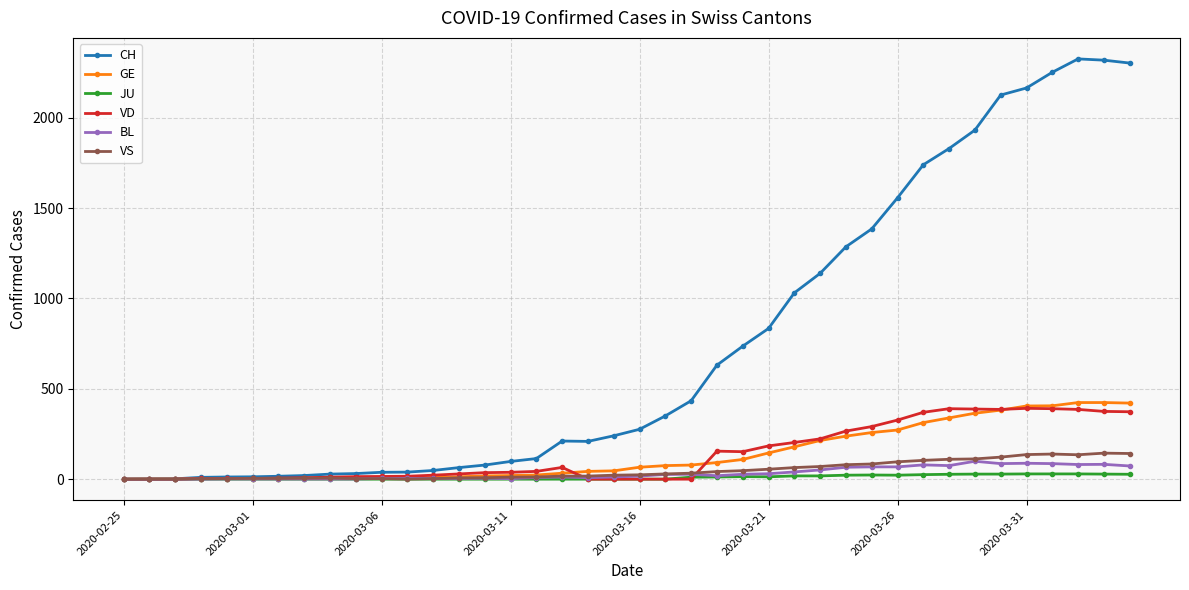

Which series has the largest total across all categories?

CH